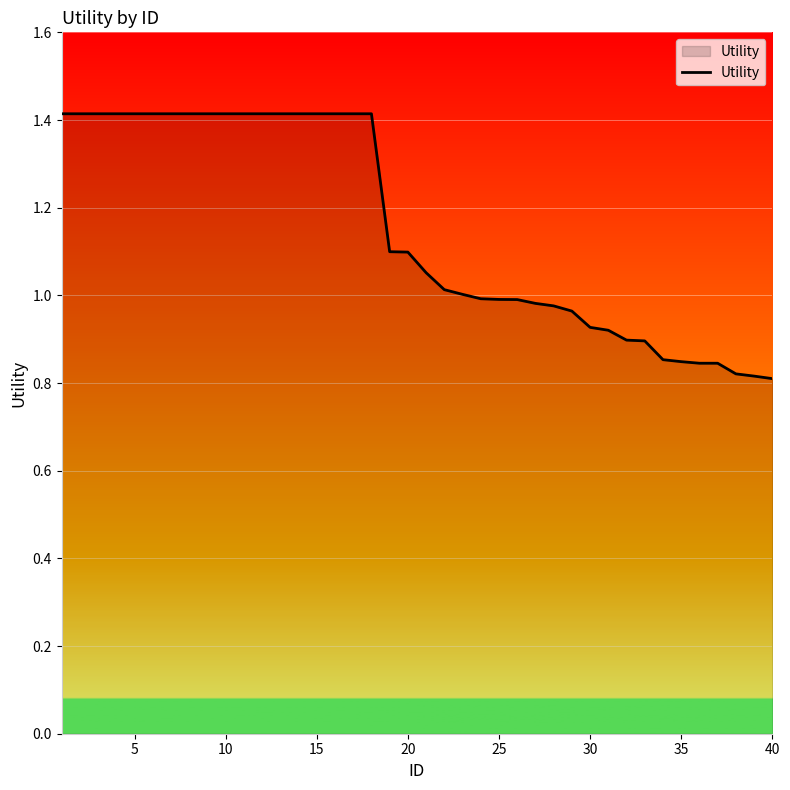

What is the greatest value displayed?

1.4